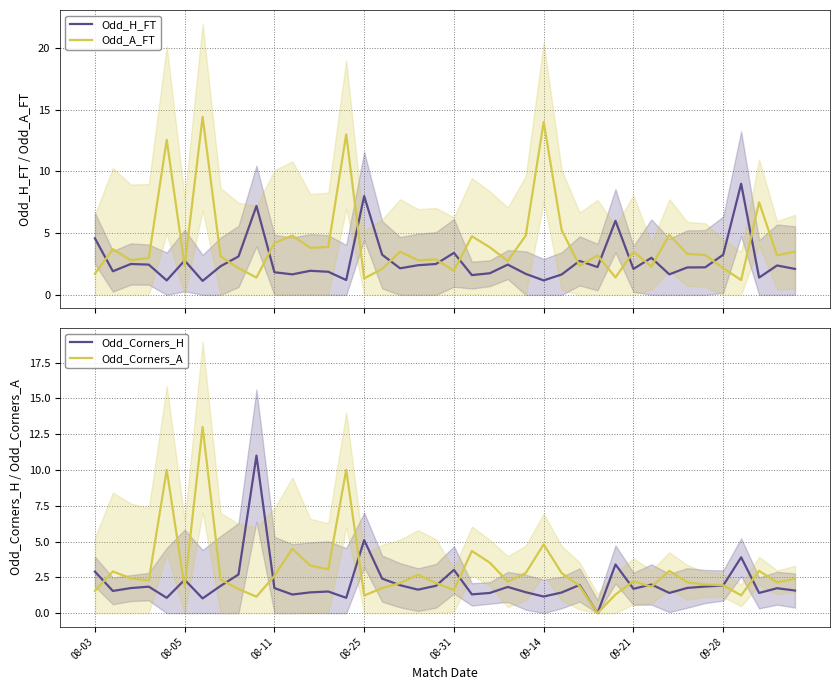

After their last crossing, which series has the higher values: Odd_H_FT or Odd_A_FT?

Odd_A_FT